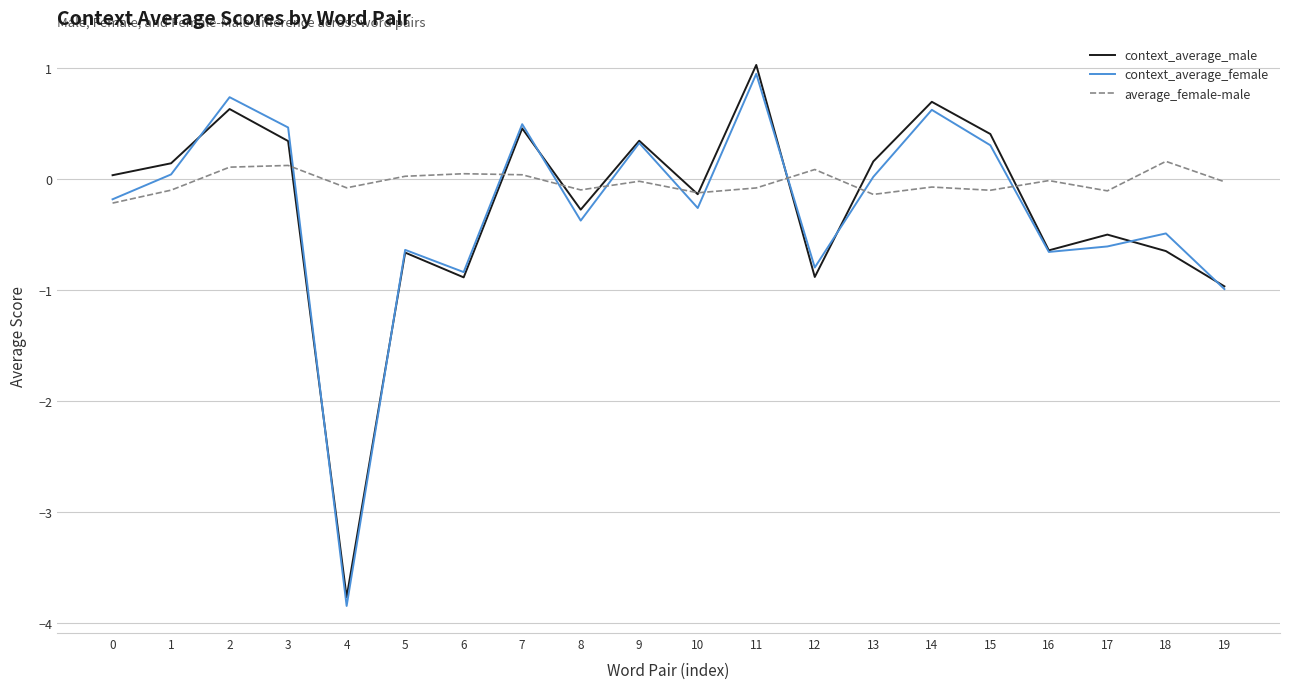

The value of context_average_female at 6 is -0.8. True or false?

True